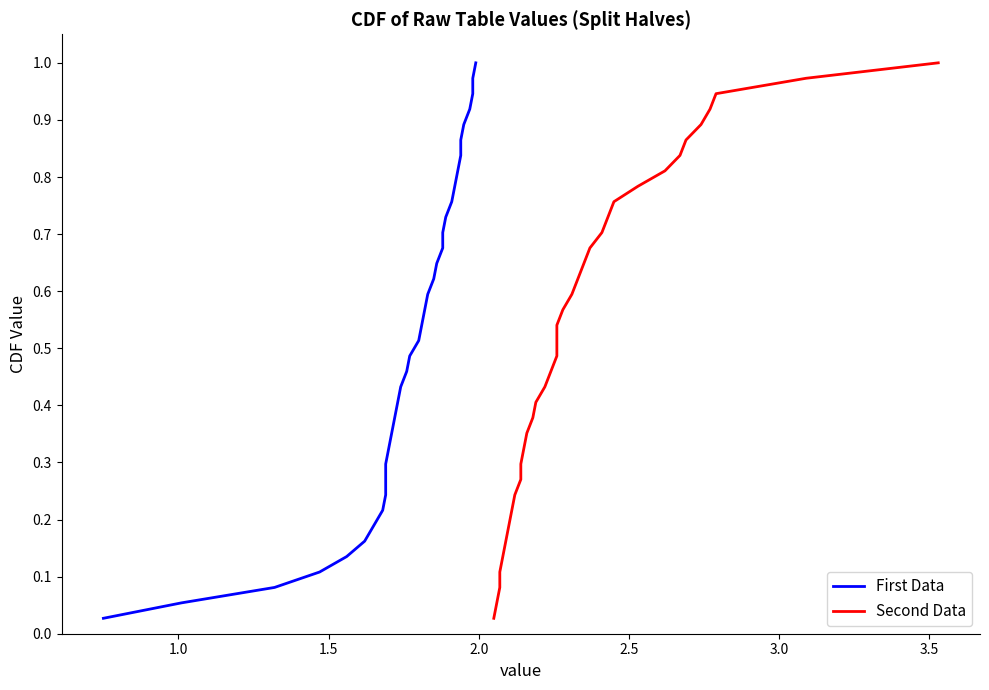

What is the sum of all Second Data values?

19.0